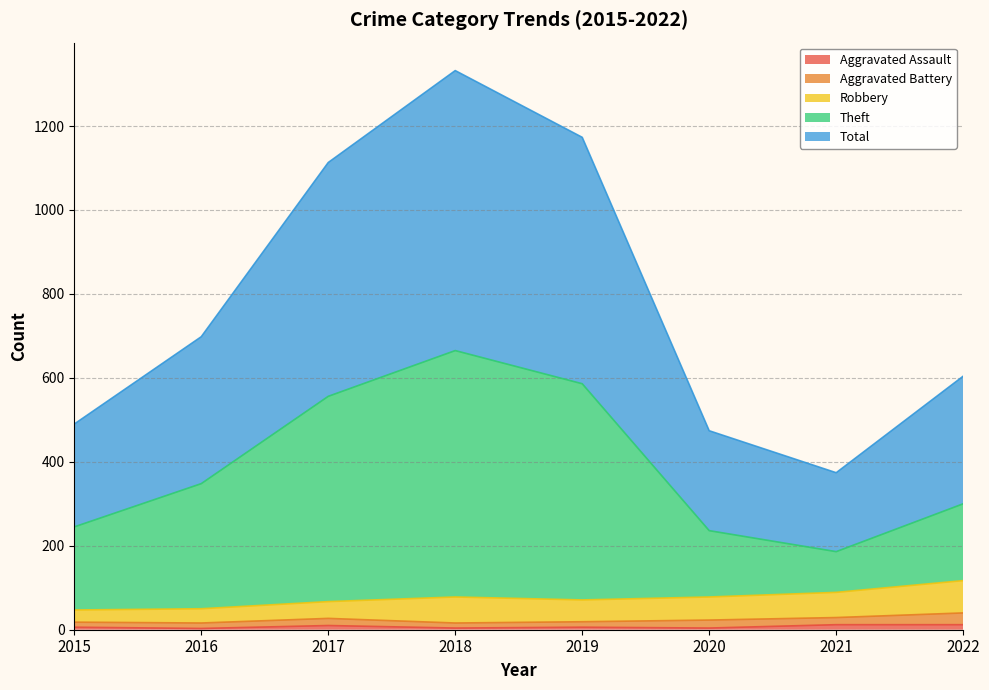

The Total series shows 1173 at 2019. True or false?

True